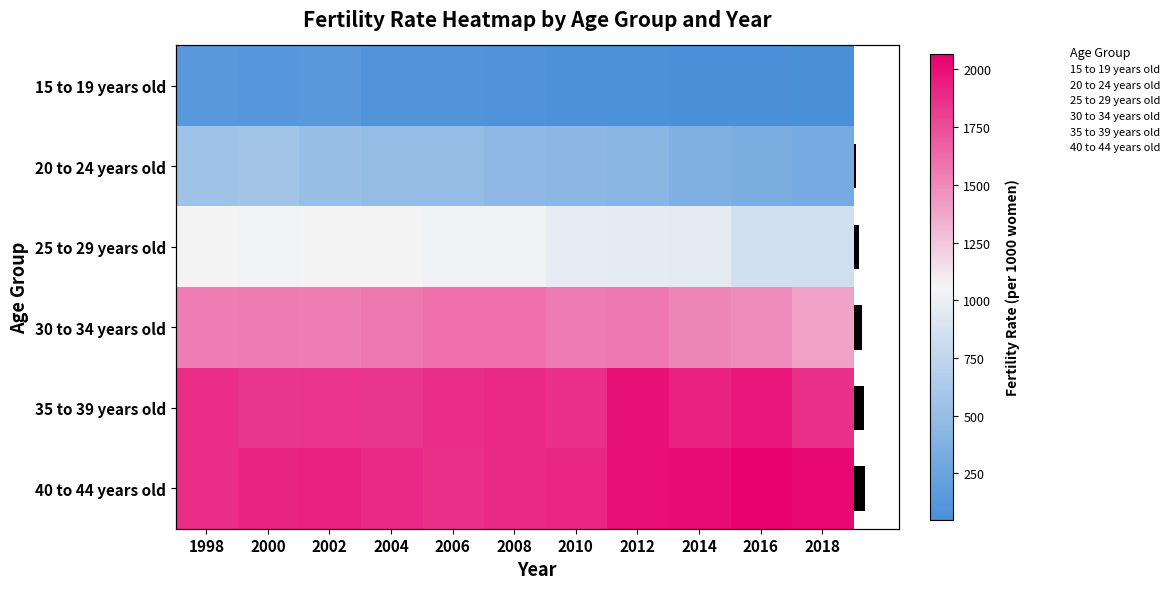

What is the highest value of the 15 to 19 years old series?

140.0